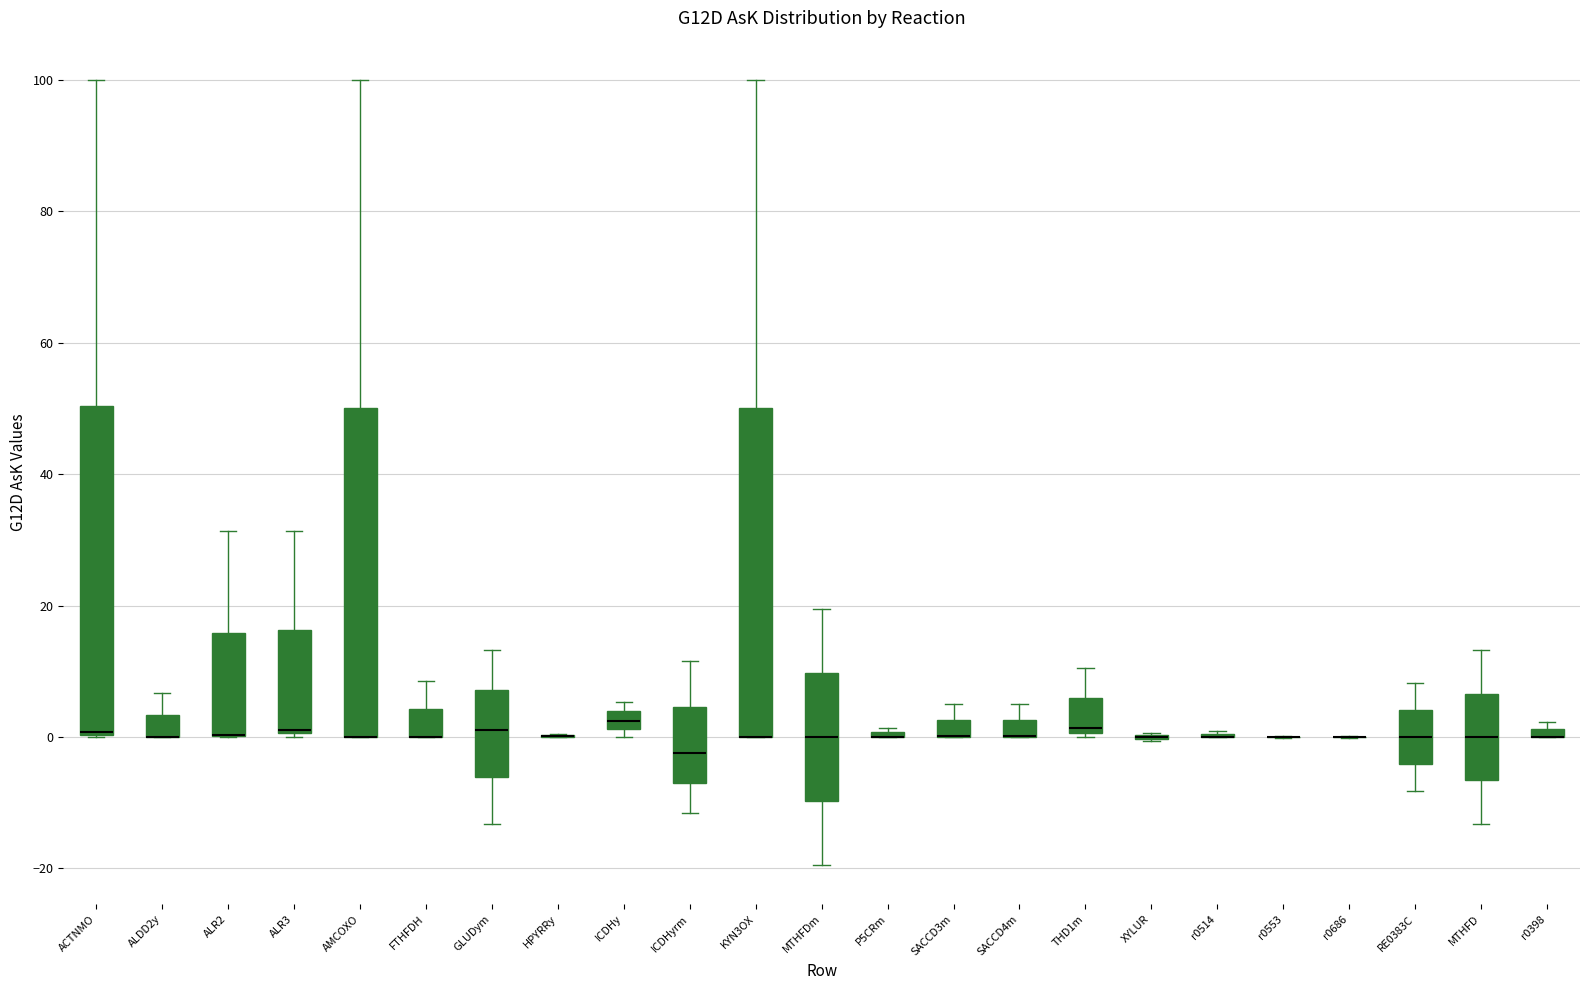

Where is the lower edge of the box for AMCOXO on the y-axis? The values are not printed on the chart, so give them approximately, as read against the axis.

0